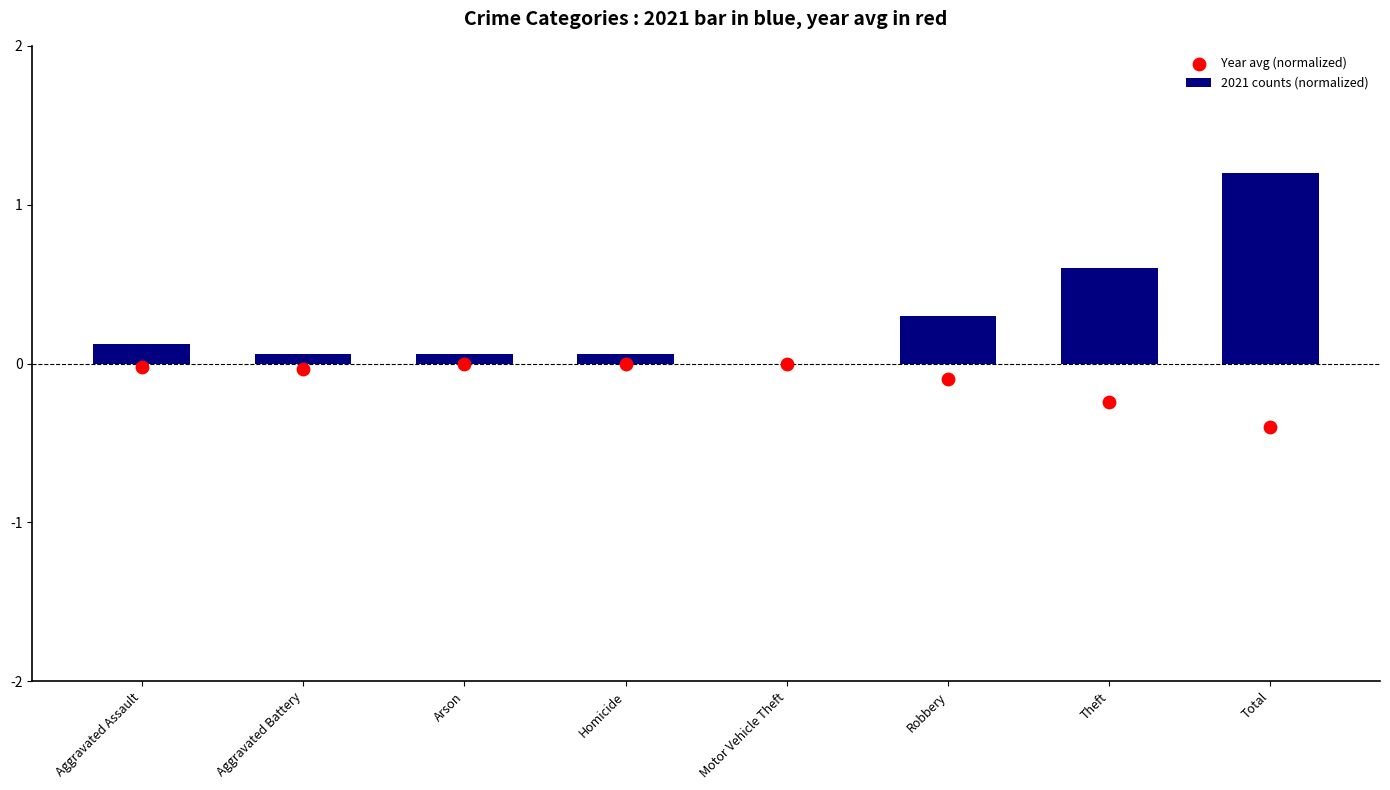

Which series contains the highest Y value?

2021 counts (normalized)